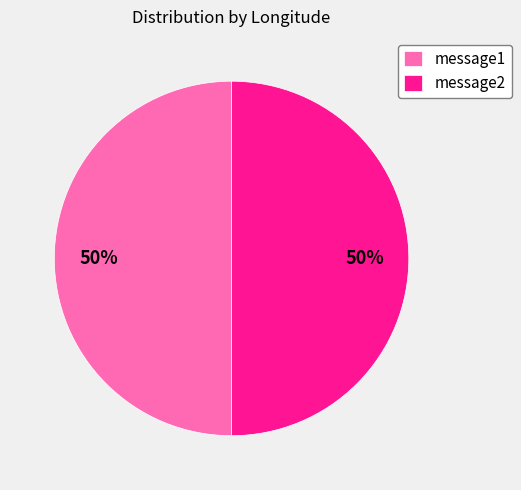

To the nearest percent, what percentage of the pie is message2?

50%